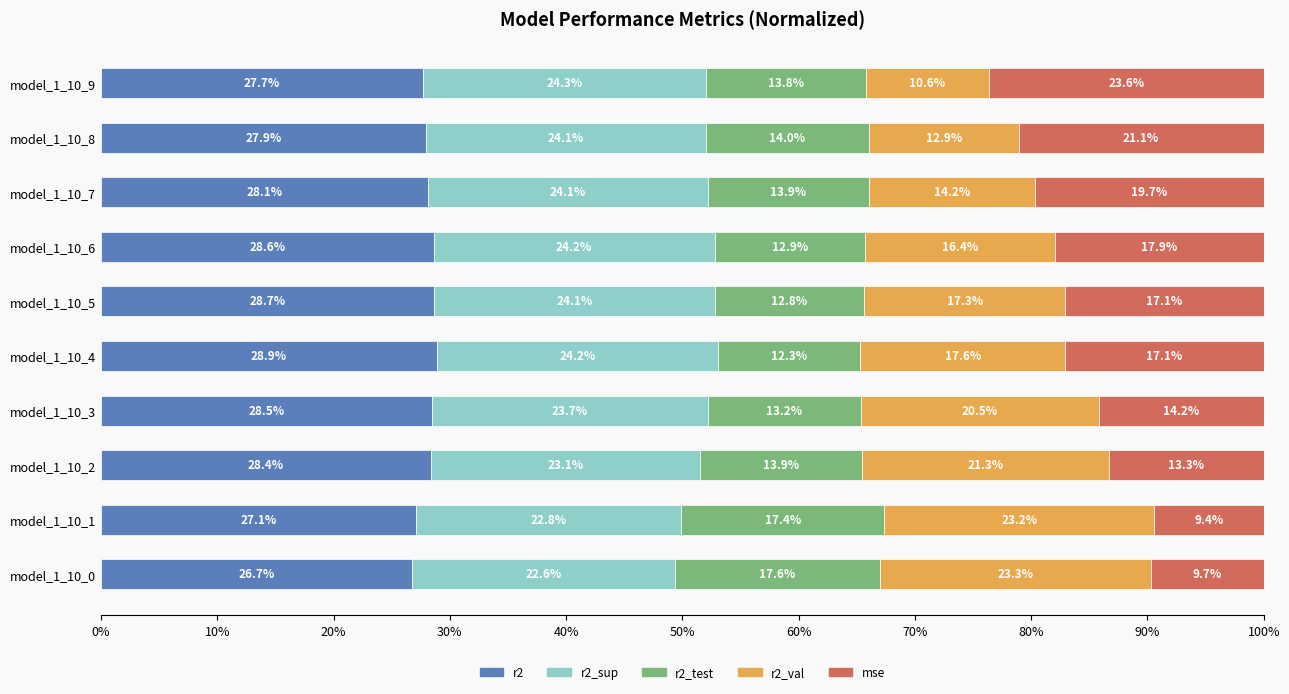

How many categories are shown in the chart?

10